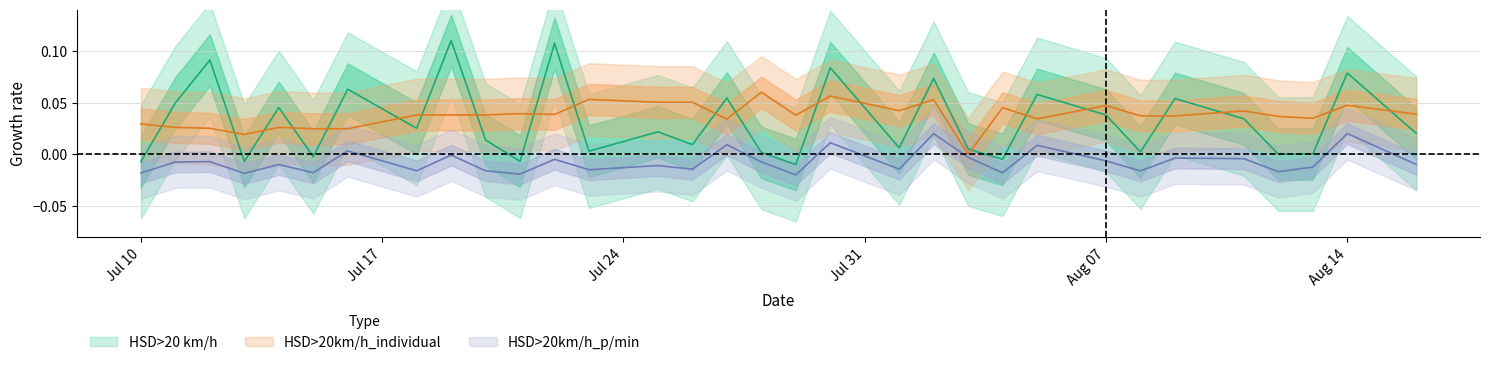

How many series are shown in this chart?

3